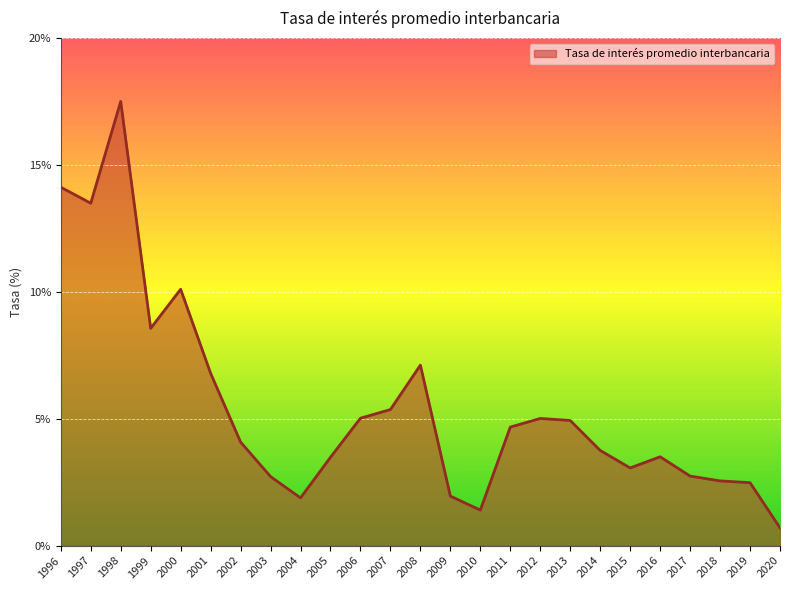

Which category has the highest value across all series?

1998